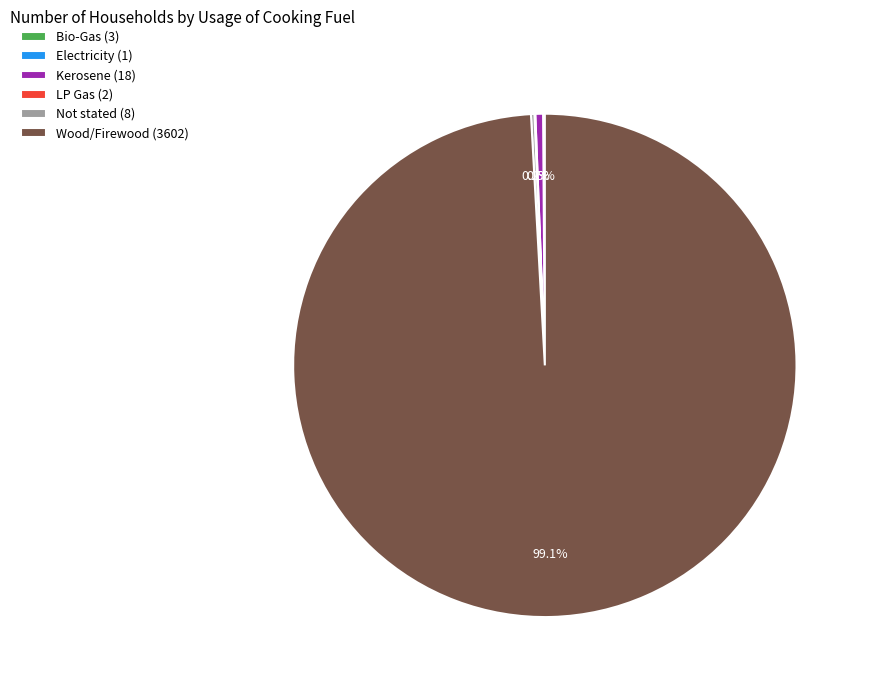

To the nearest percent, what is the average slice percentage?

17%